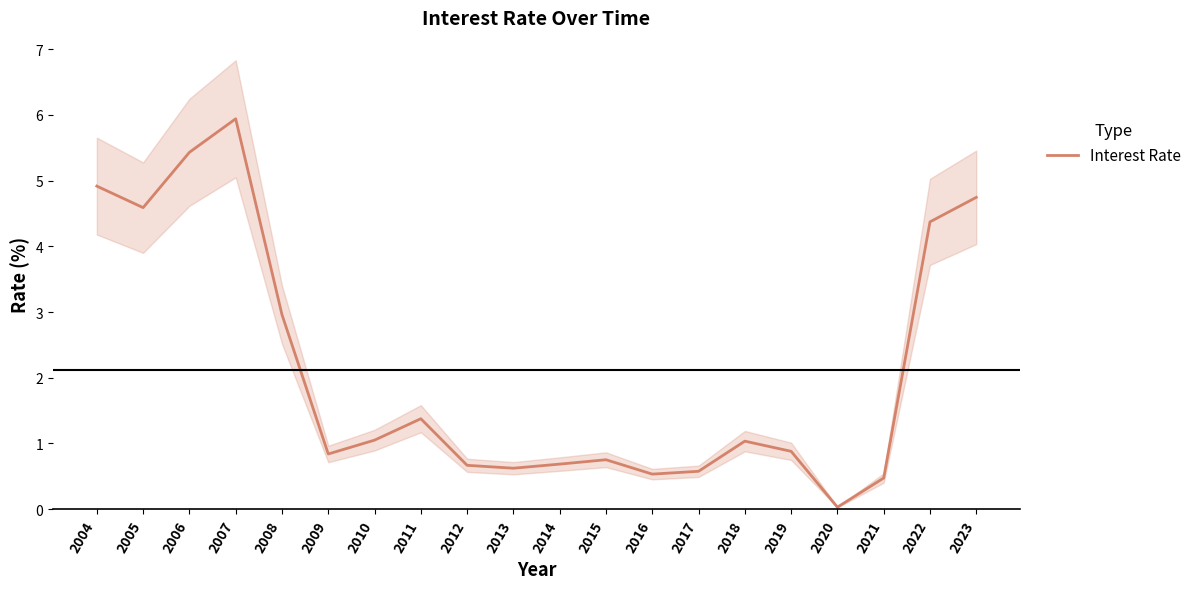

Rank the categories by value from lowest to highest.

2020, 2021, 2016, 2017, 2013, 2012, 2014, 2015, 2009, 2019, 2018, 2010, 2011, 2008, 2022, 2005, 2023, 2004, 2006, 2007